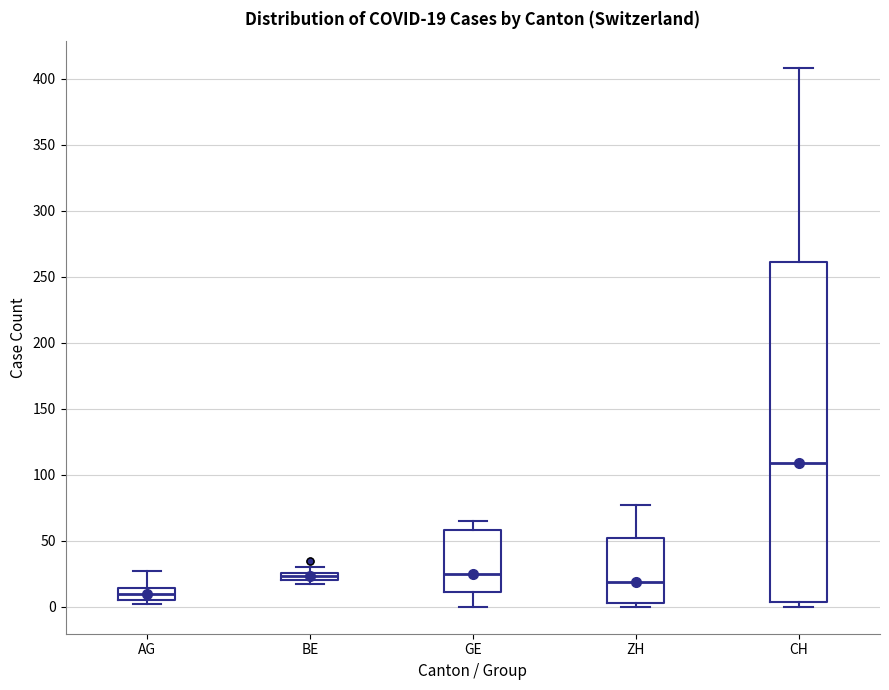

Which box is the tallest, from its lower edge to its upper edge?

CH